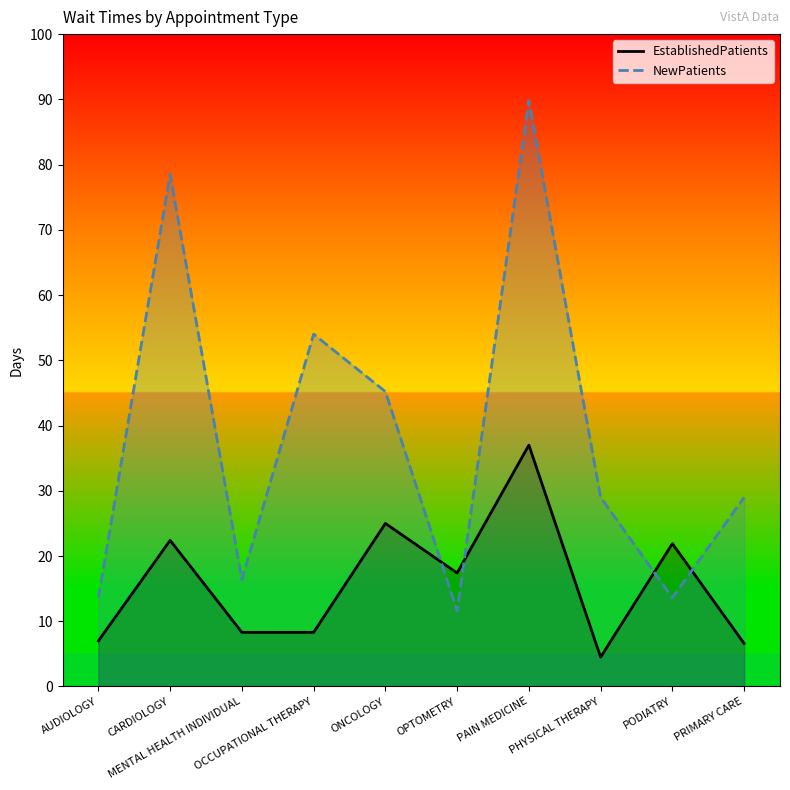

At which label does NewPatients first exceed 29?

CARDIOLOGY